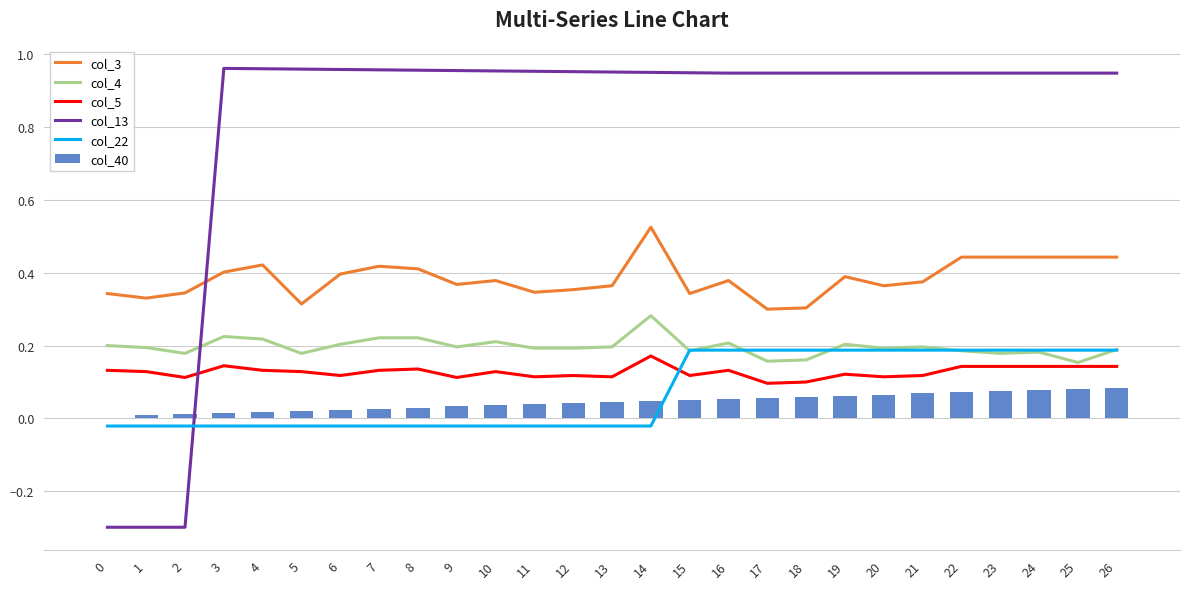

The col_40 series shows -0.0 at 0. True or false?

False